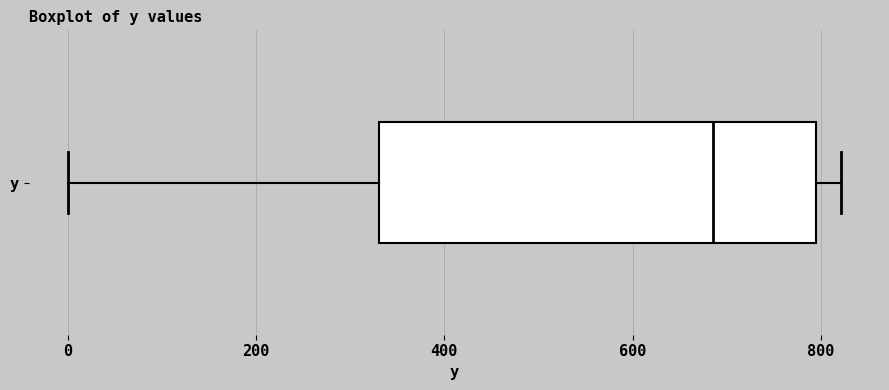

Where is the left edge of the box for y on the x-axis? The values are not printed on the chart, so give them approximately, as read against the axis.

340